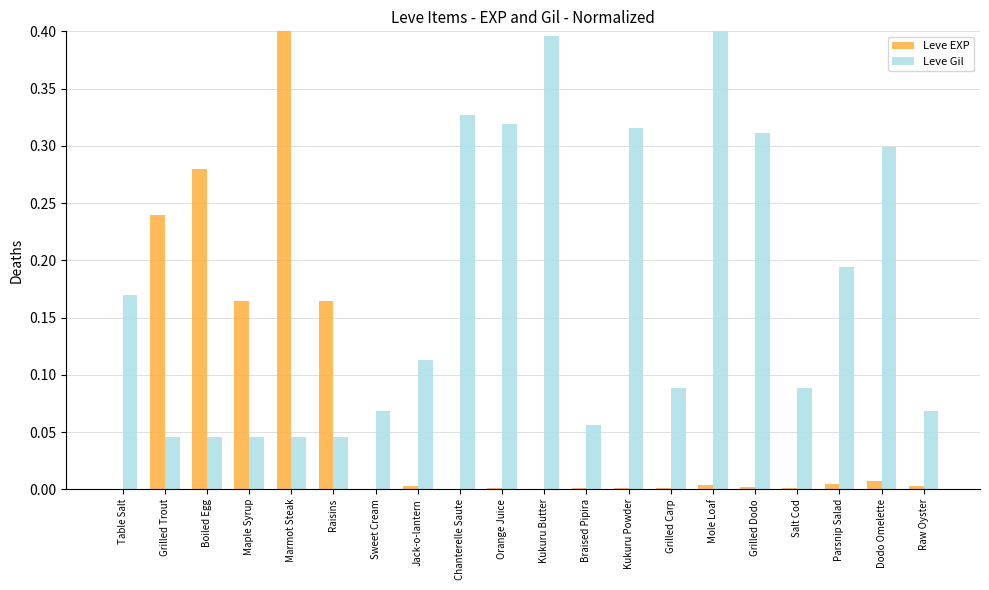

Between Boiled Egg and Mole Loaf, which series saw the biggest shift?

Leve Gil